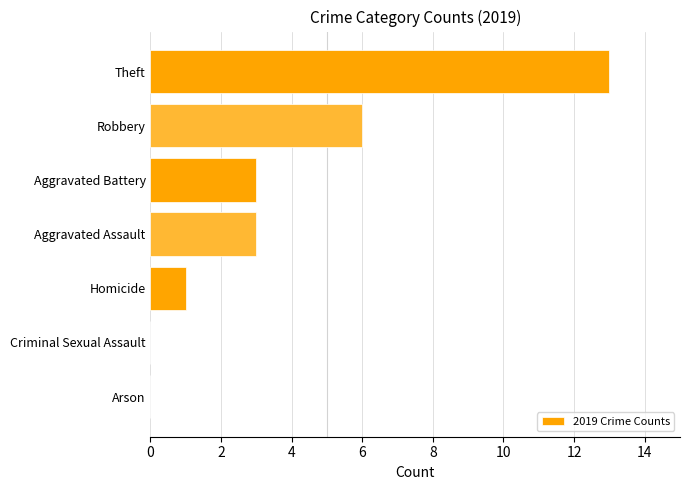

True or false: the data shows 3 at Aggravated Battery.

True